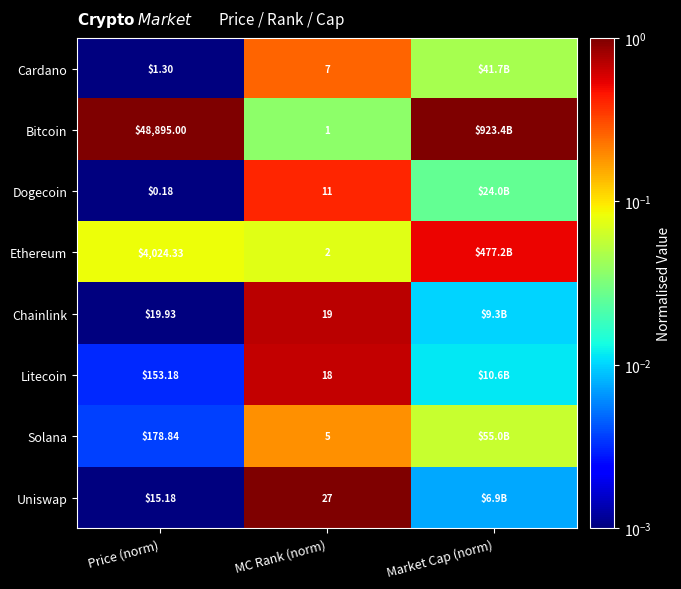

Is the value of Bitcoin at MC Rank (norm) greater than the value of Ethereum at Price (norm)?

No